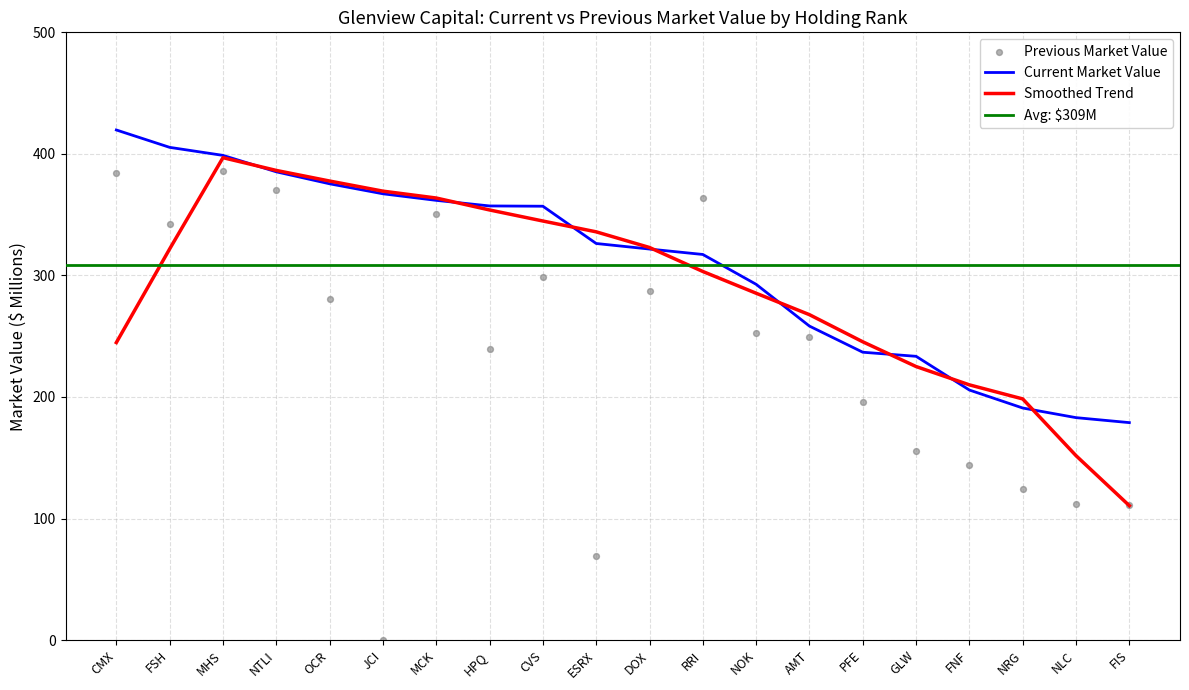

Which series contains the highest Y value?

Current Market Value